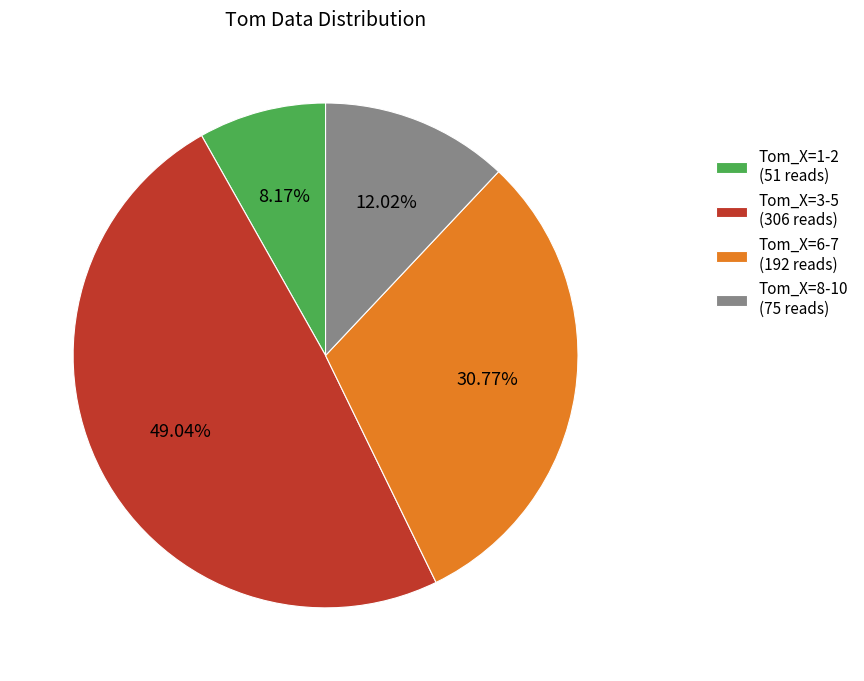

Do Tom_X=6-7 (192 reads) and Tom_X=3-5 (306 reads) together represent more than half of the pie?

Yes